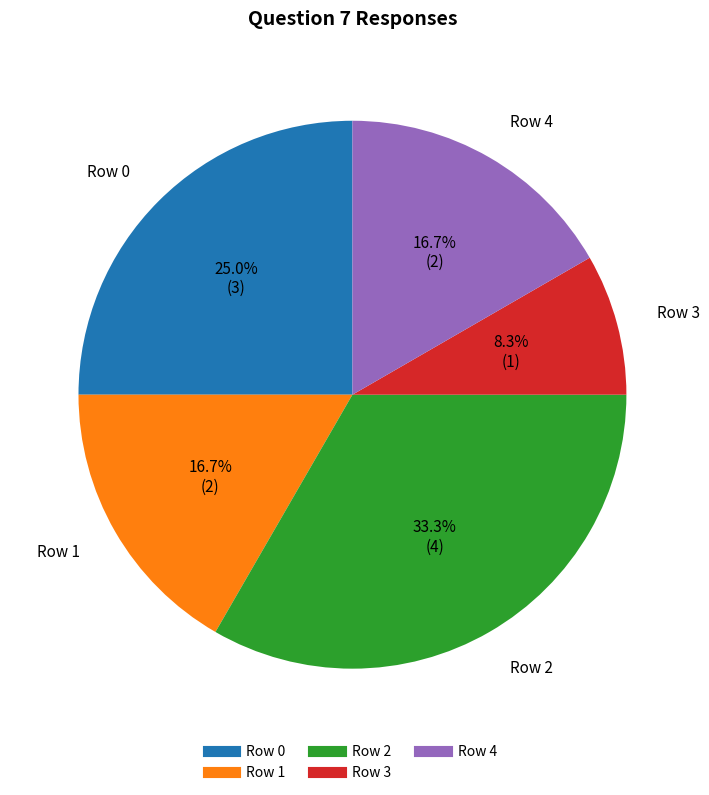

Does Row 2 represent more than half of the total?

No